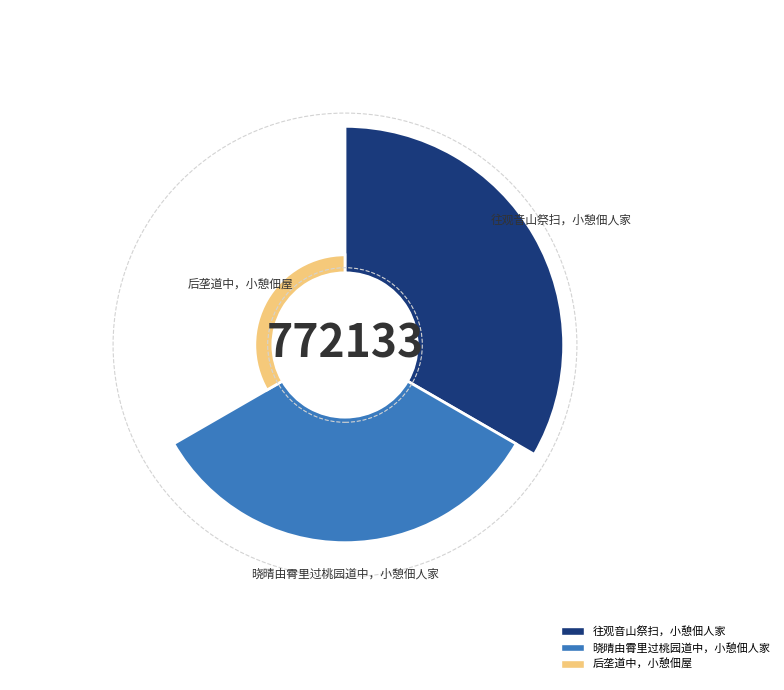

To the nearest percent, what is the average slice percentage?

33%